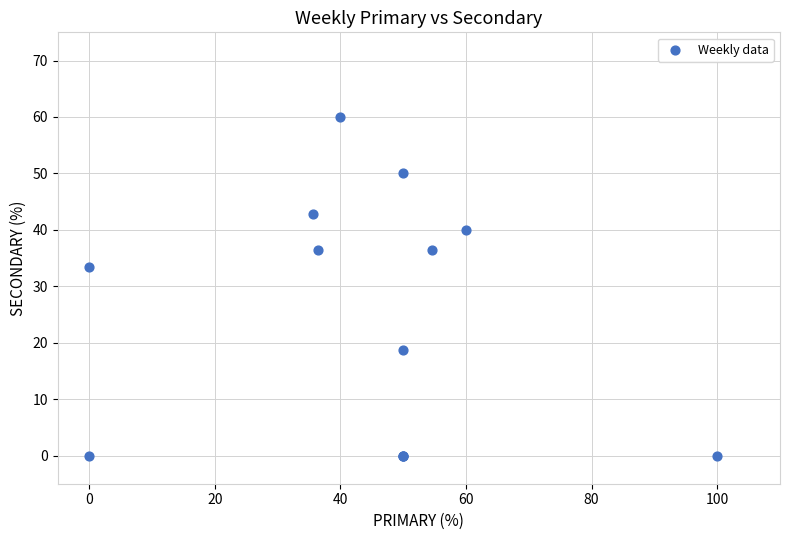

What Y value in the scatter plot is closest to 30?

33.3